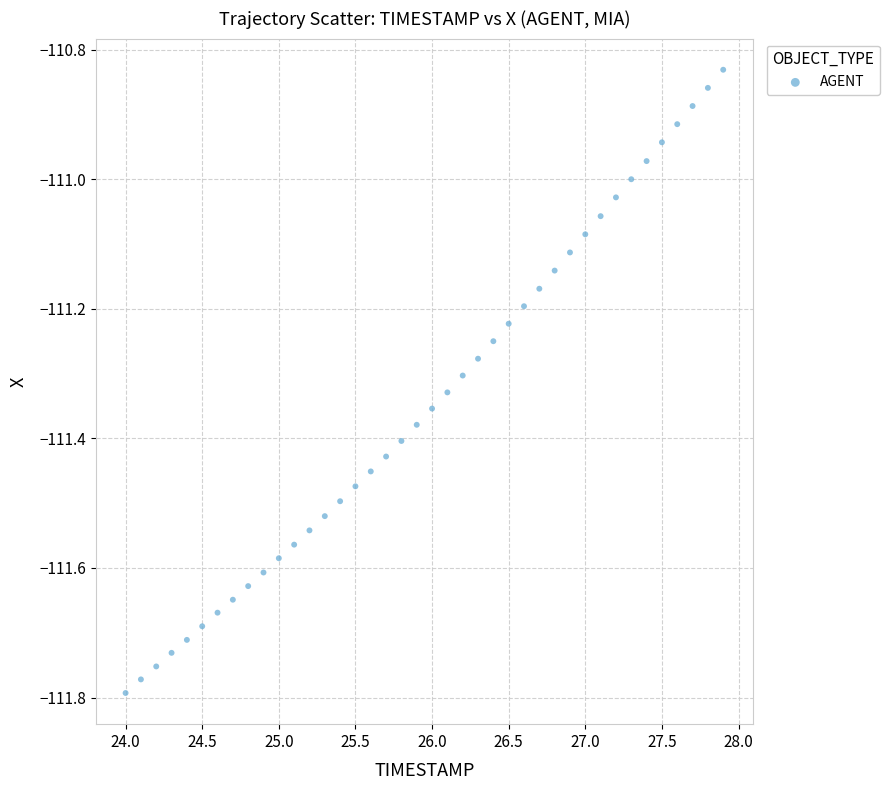

What is the range of X values (max minus min)?

3.9